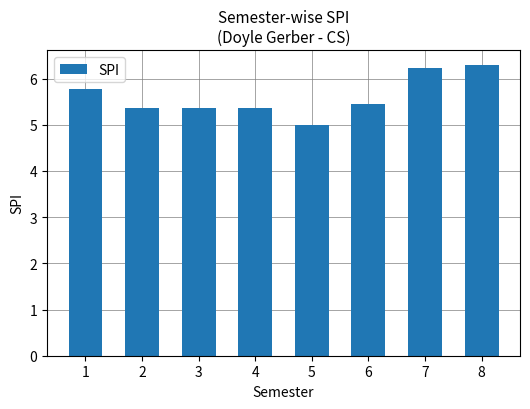

What is the change in value from 3 to 8?

+0.9